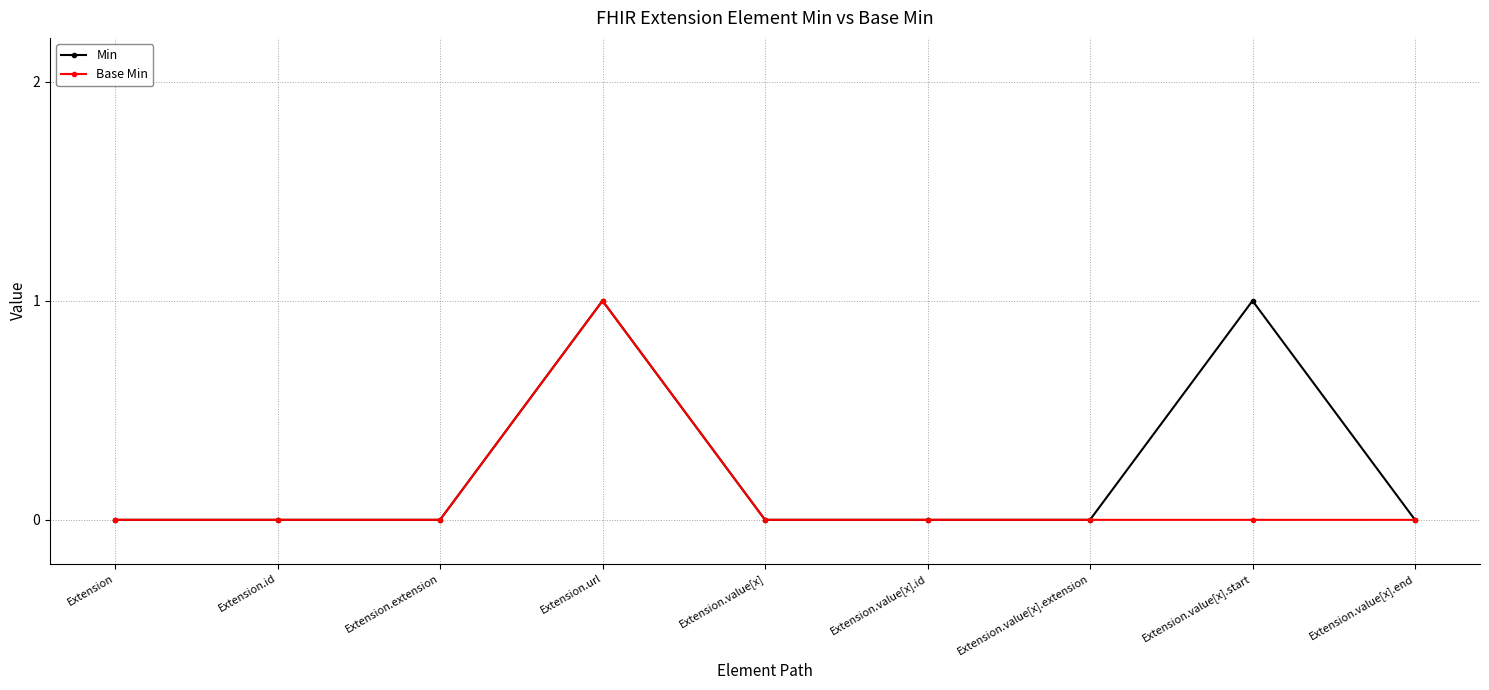

What is the label of the 7th point from the right?

Extension.extension